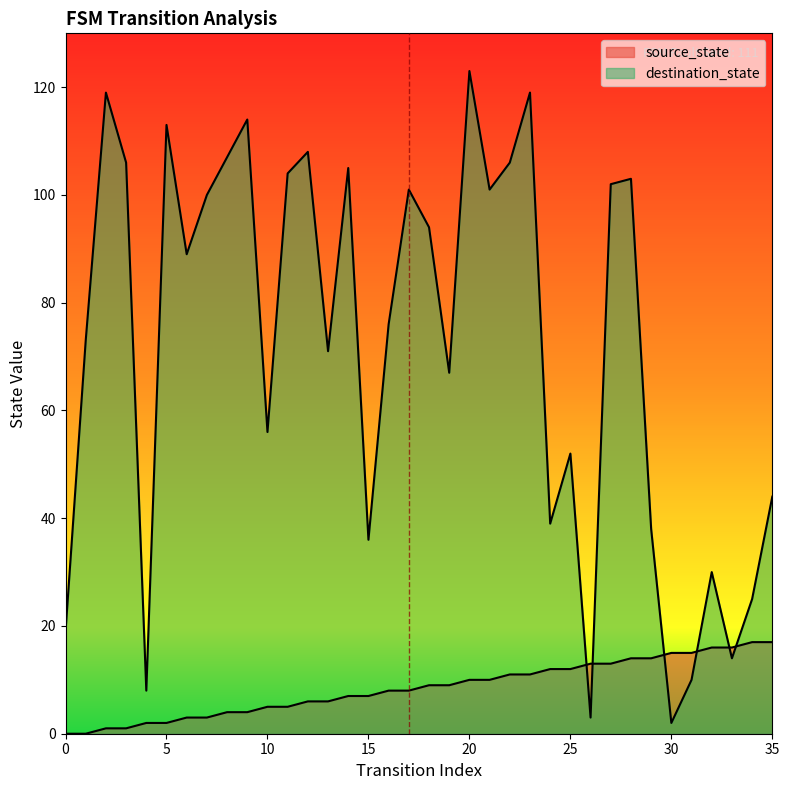

The source_state series shows 0 at 0. True or false?

True